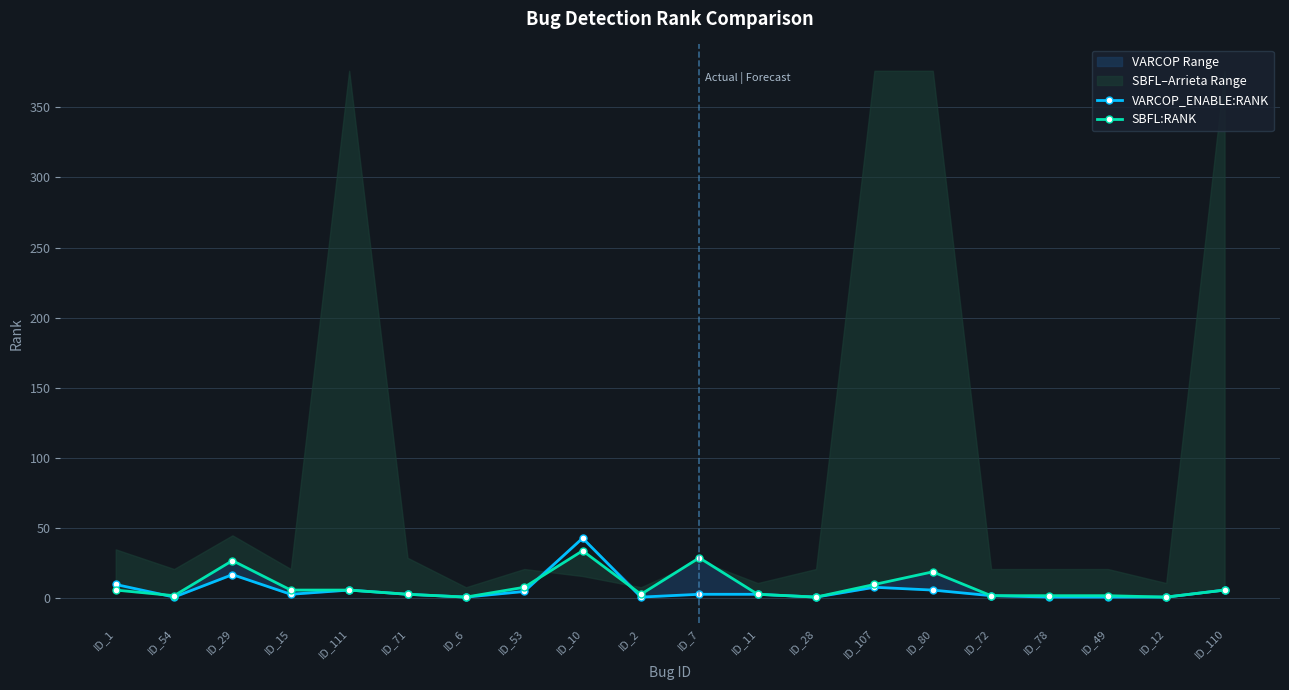

Which series has the widest spread of values?

VARCOP_ENABLE:RANK